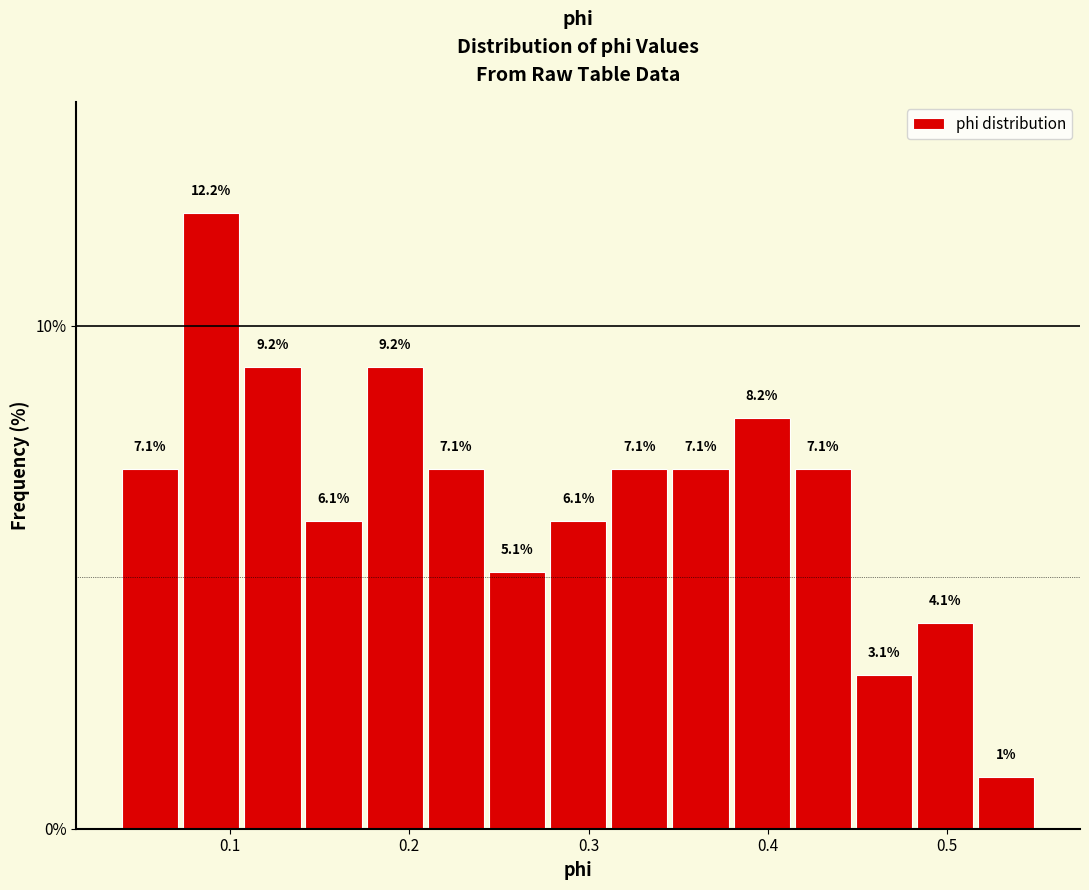

Read against the x-axis, roughly where is the centre of the tallest bar?

0.09